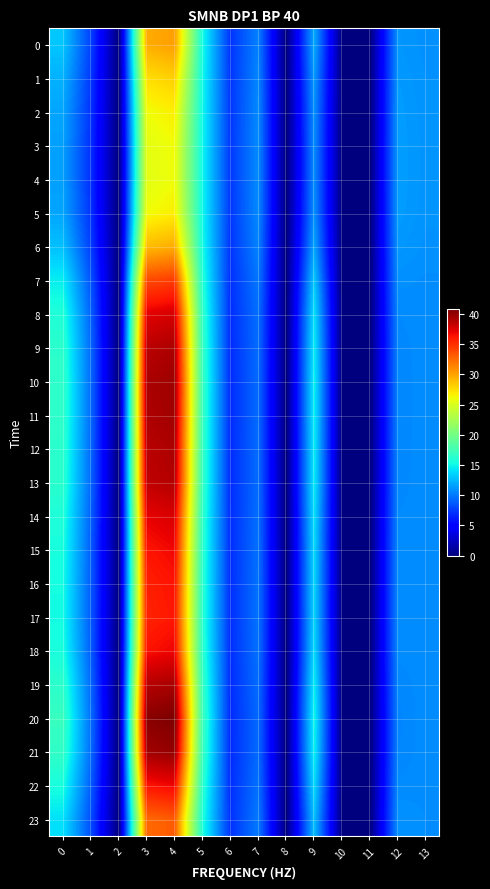

Between 7 and 12, which series saw the biggest shift?

20